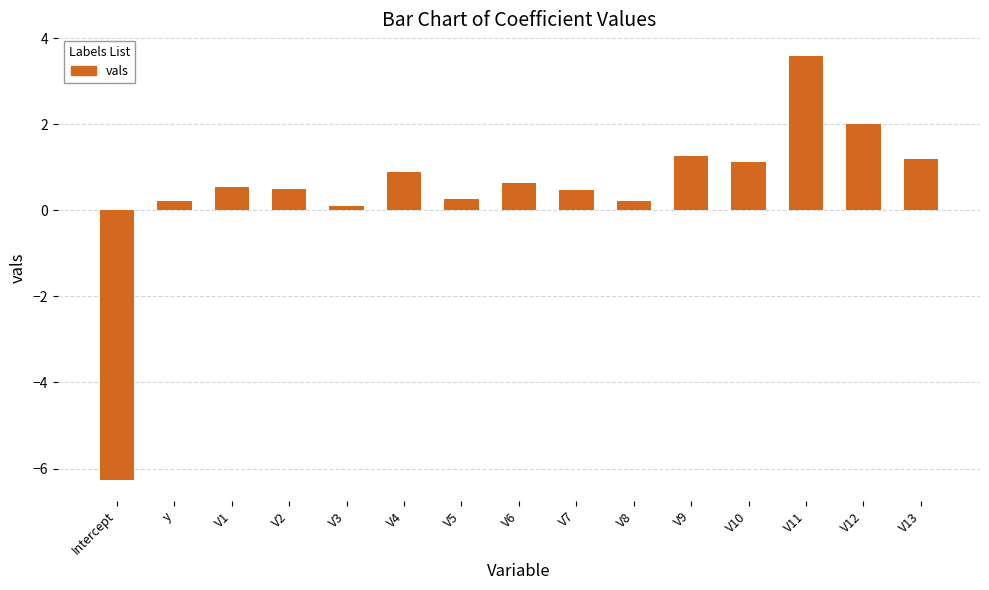

What is the change in value from V7 to V9?

+0.8